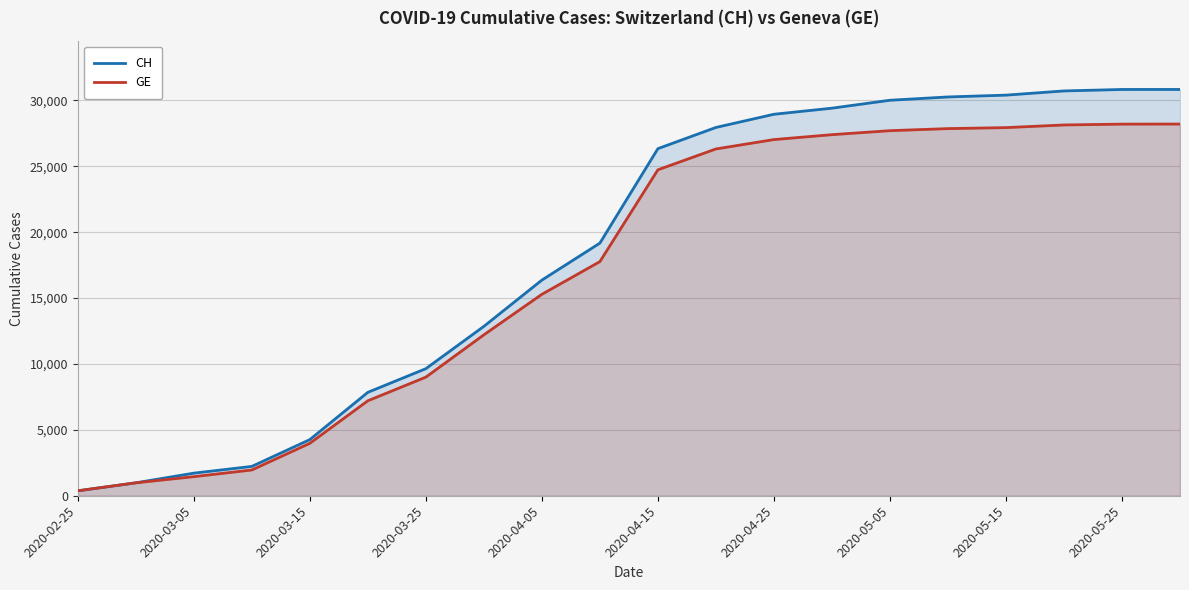

Between 2020-04-15 and 2020-05-25, which series saw the biggest shift?

CH